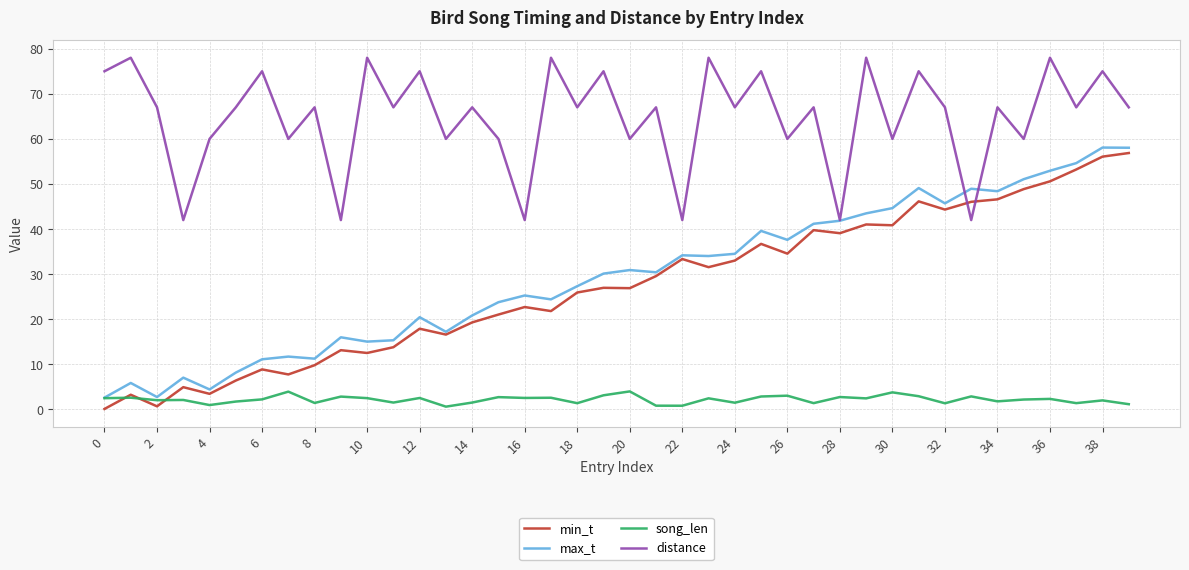

What is the maximum value for distance?

78.0